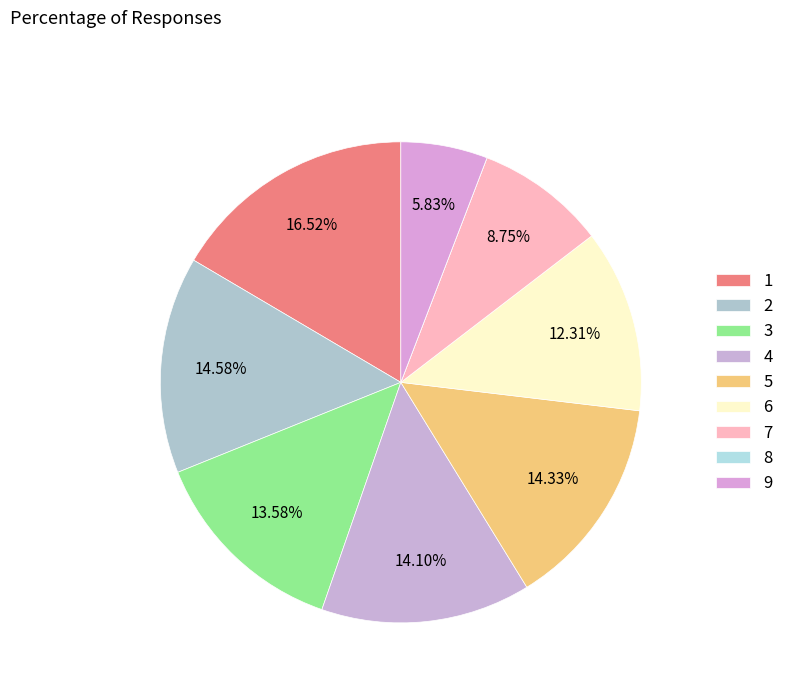

Does any single category account for the majority?

No